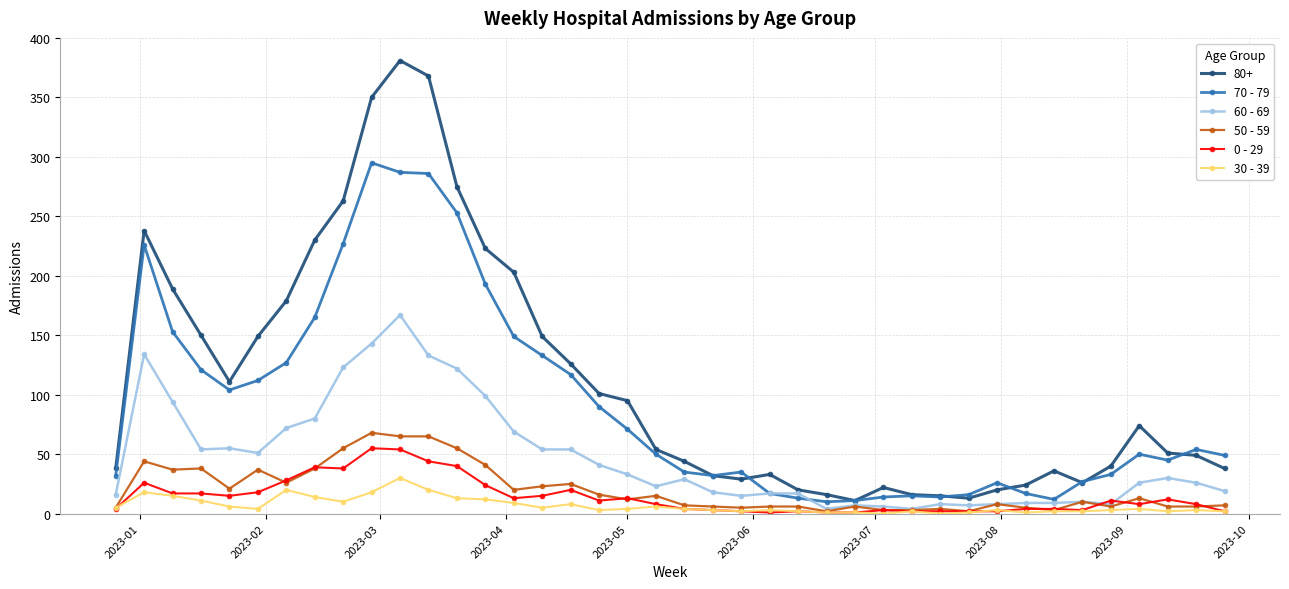

True or false: 50 - 59 has more than 2 interior local peaks.

True